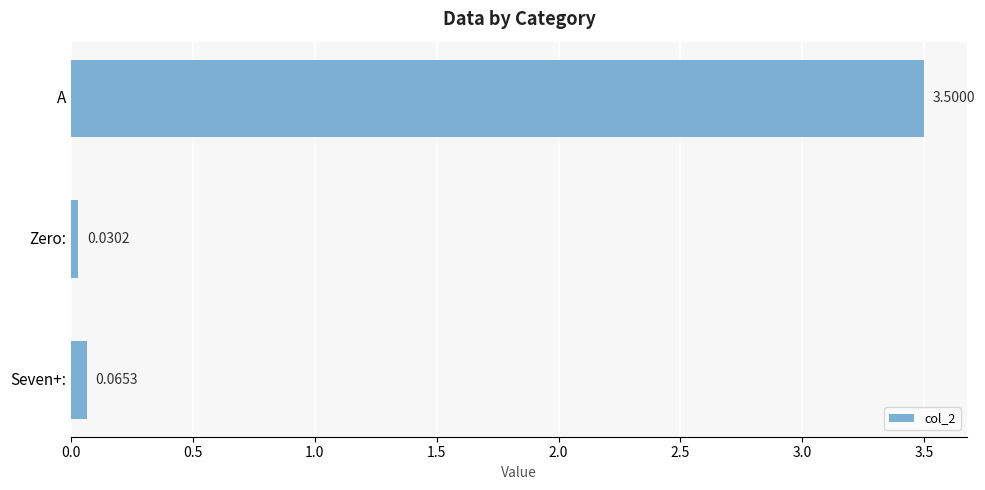

Which category has the lowest value across all series?

Zero: